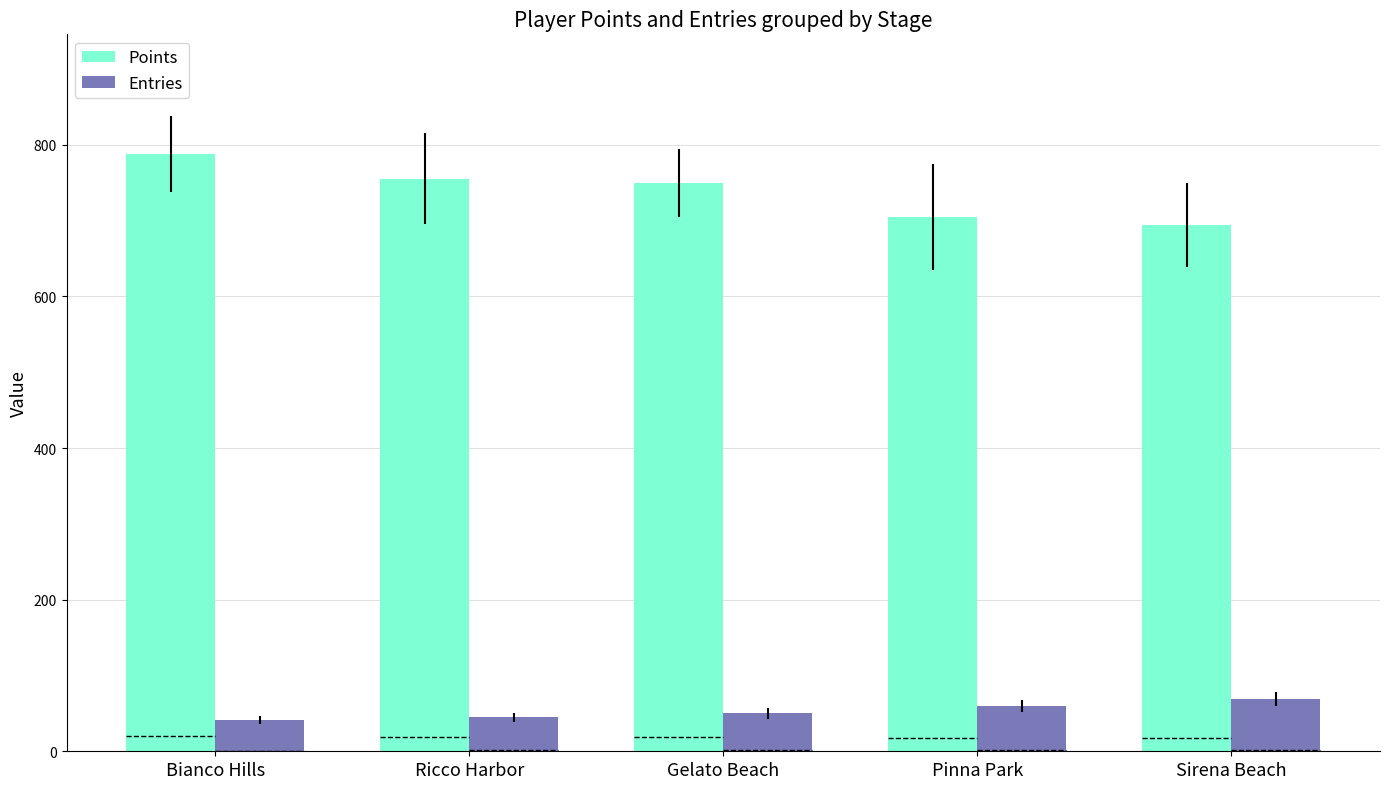

Which category has the lowest value in the Points series?

Sirena Beach